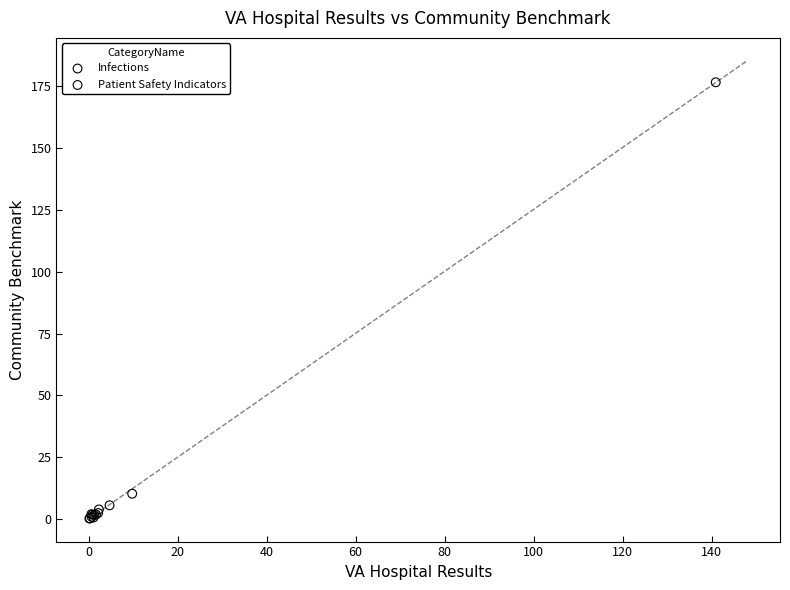

What are all the series names shown in the legend?

Infections, Patient Safety Indicators